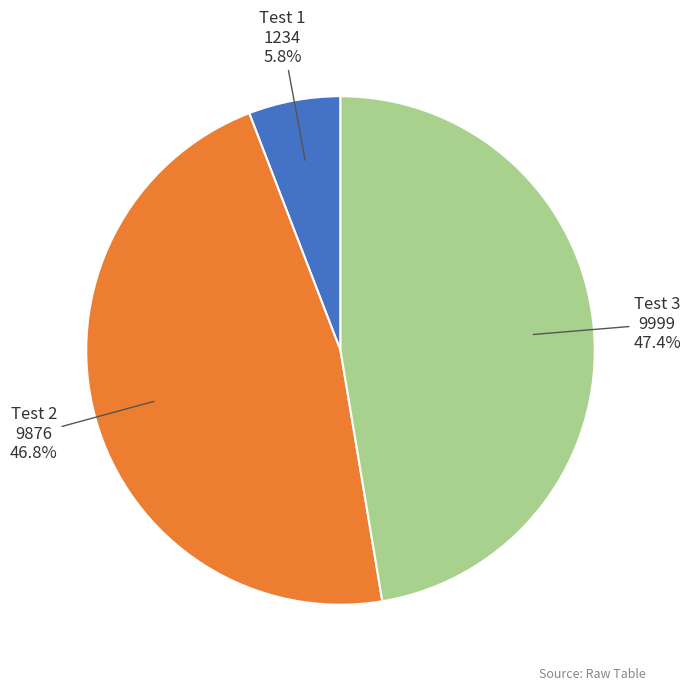

How many segments does this pie chart have?

3